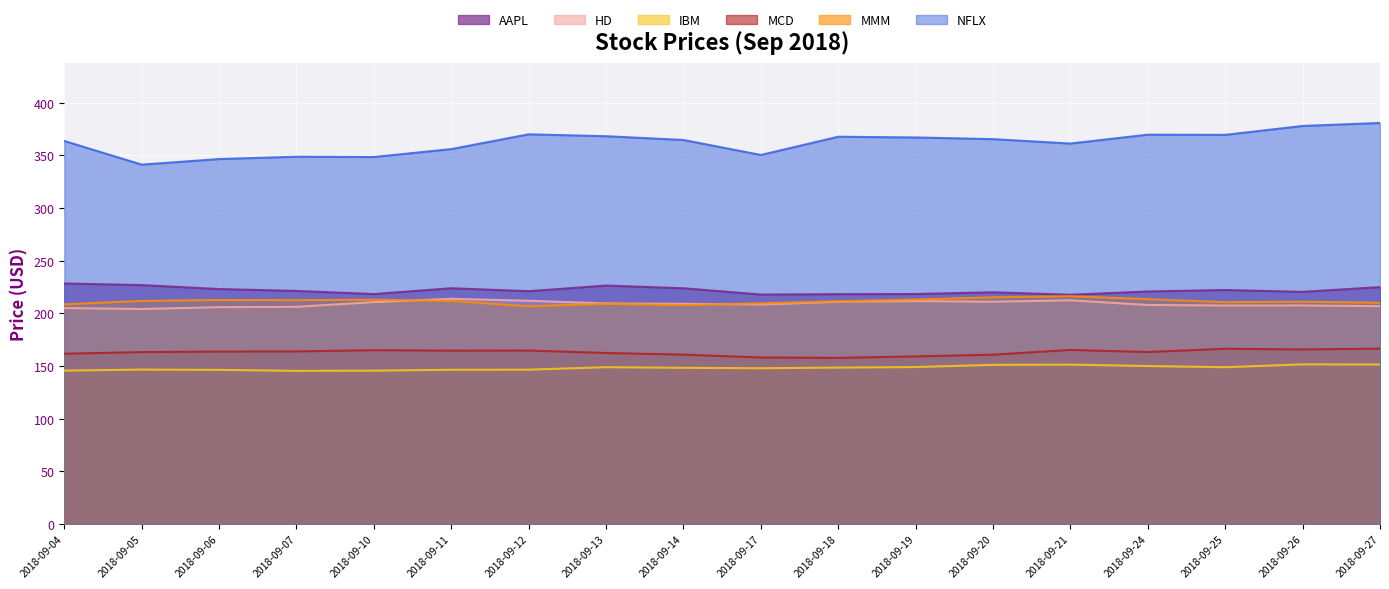

Which series changed the most between 2018-09-11 and 2018-09-24?

NFLX